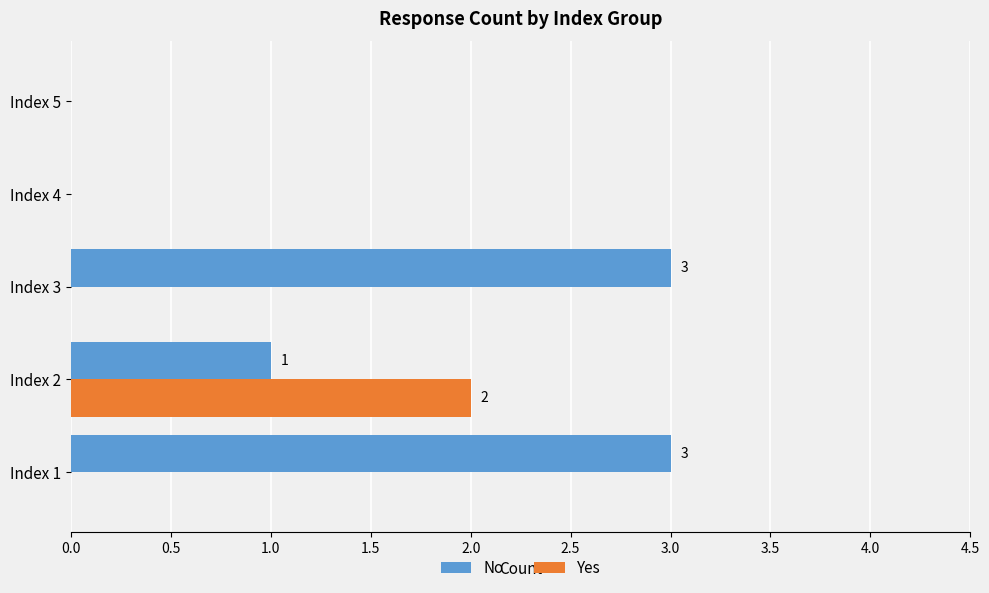

Is it true that Yes equals 0 at Index 3?

True